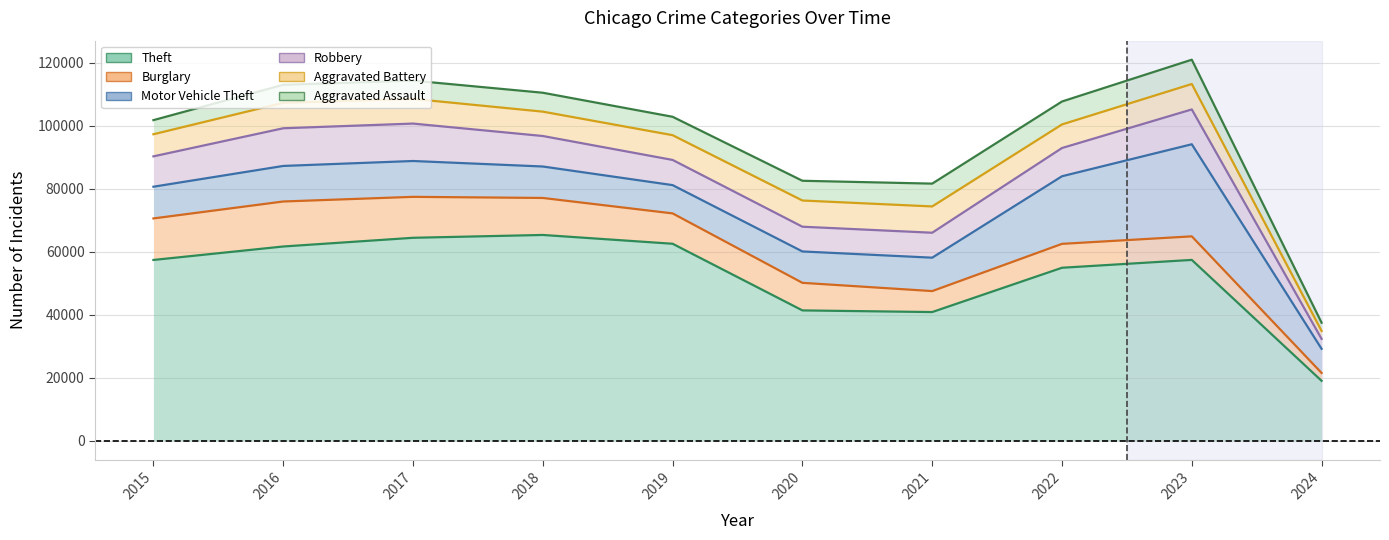

Reading left to right, what are all the values shown in this chart?

Theft: 57350	61623	64386	65288	62494	41333	40809	54874	57367	18976
Burglary: 13184	14289	13001	11747	9638	8758	6662	7592	7478	2495
Motor Vehicle Theft: 10068	11285	11380	9984	8977	9959	10602	21459	29236	7664
Robbery: 9638	11960	11880	9681	7995	7855	7920	8962	11058	3151
Aggravated Battery: 7019	8086	7845	7735	7858	8319	8347	7487	8077	2530
Aggravated Assault: 4480	5712	5793	6001	5841	6265	7242	7280	7708	2615